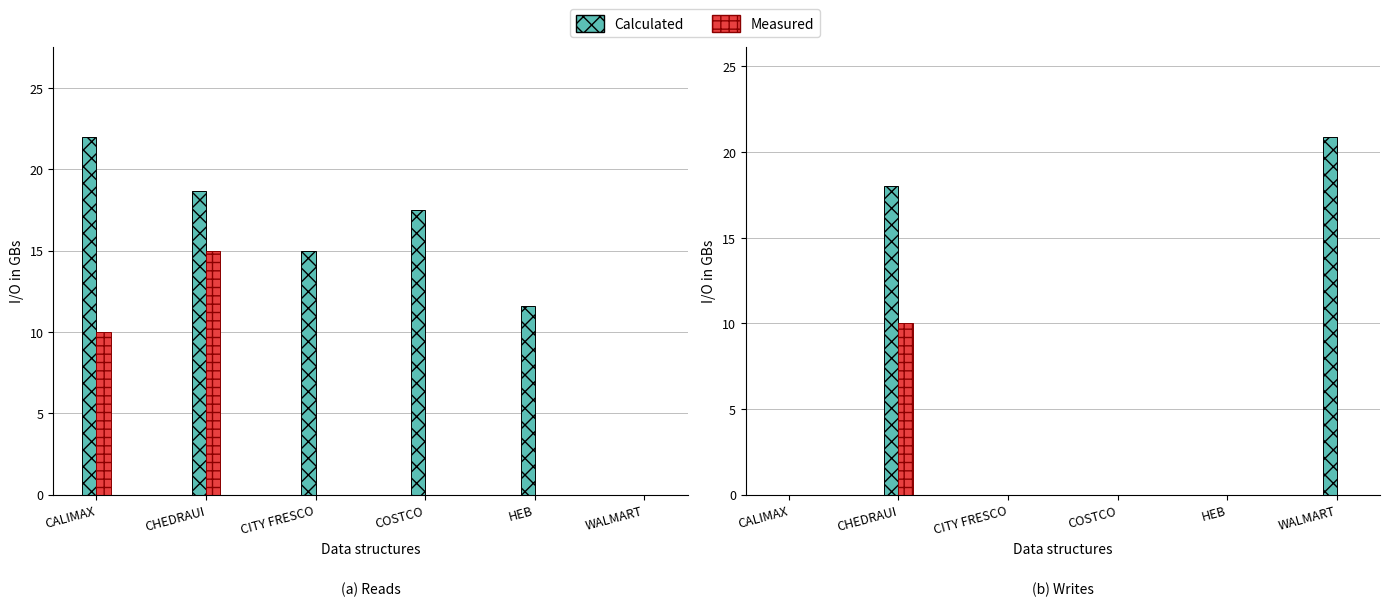

Count the Measured values in the range 0 to 1.

5